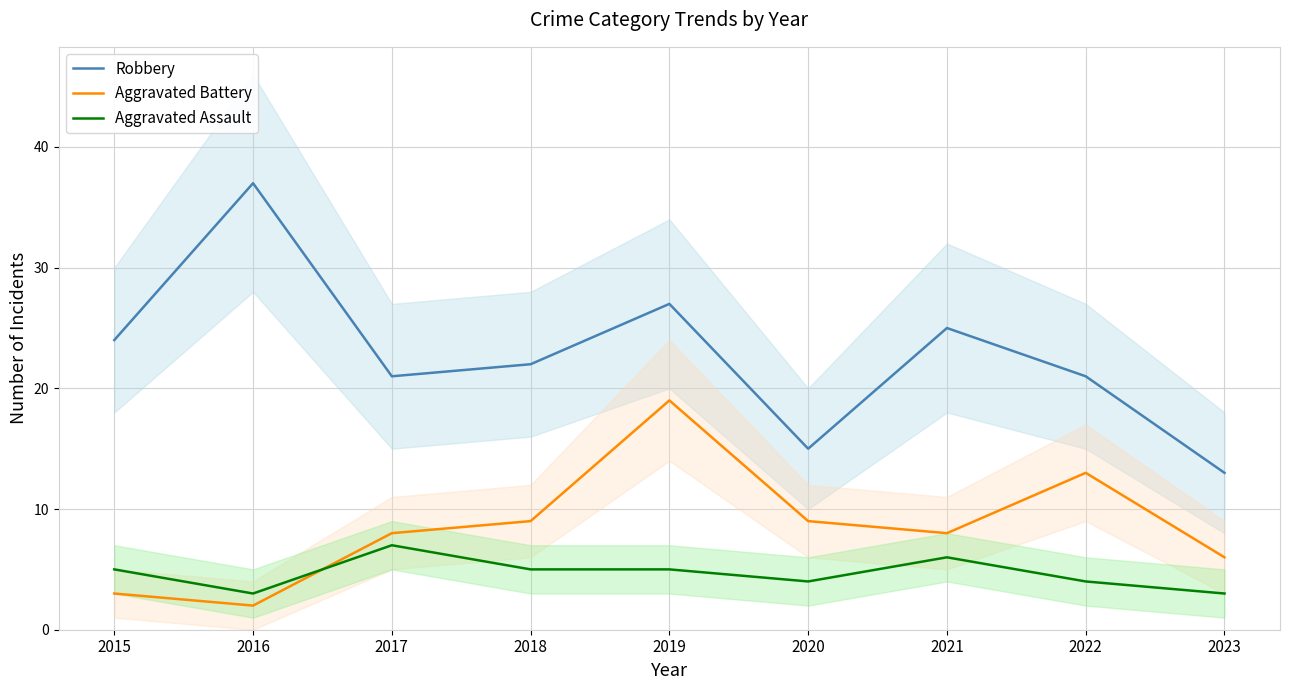

How many interior local valleys does the Aggravated Battery series have?

2